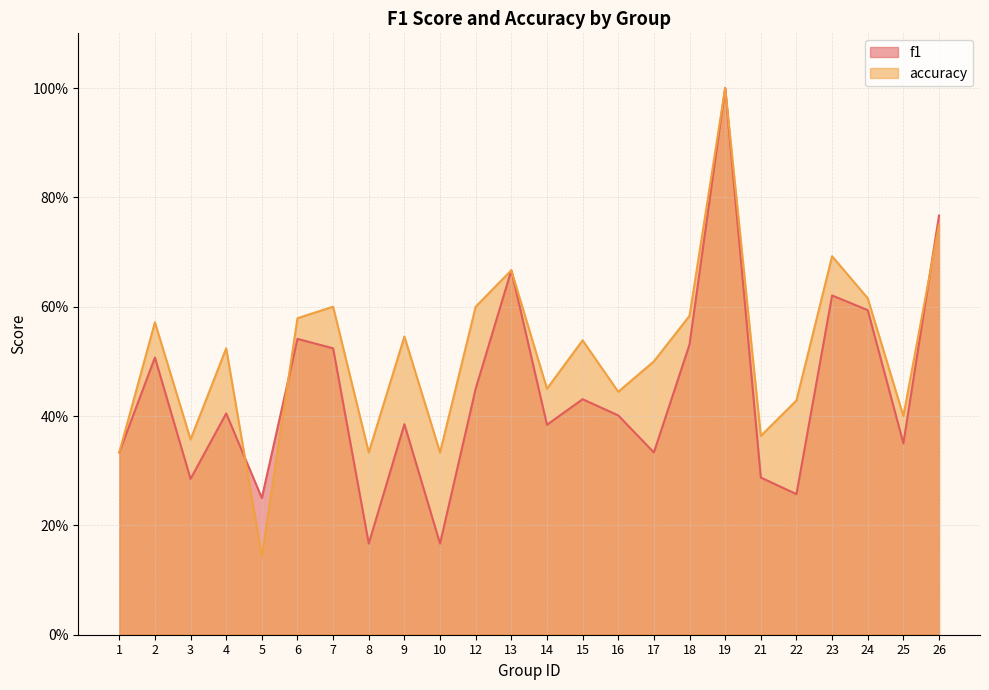

Is it true that accuracy equals 0.6 at 18?

True